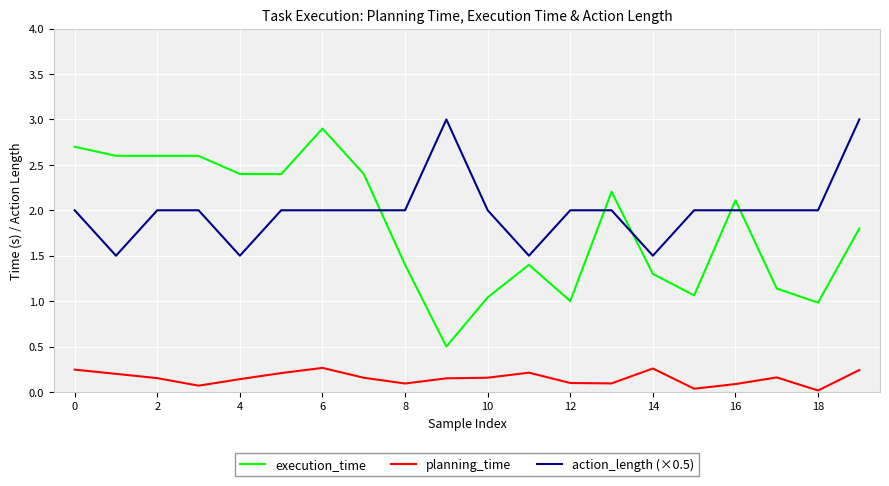

True or false: execution_time and action_length (×0.5) cross at least once.

True